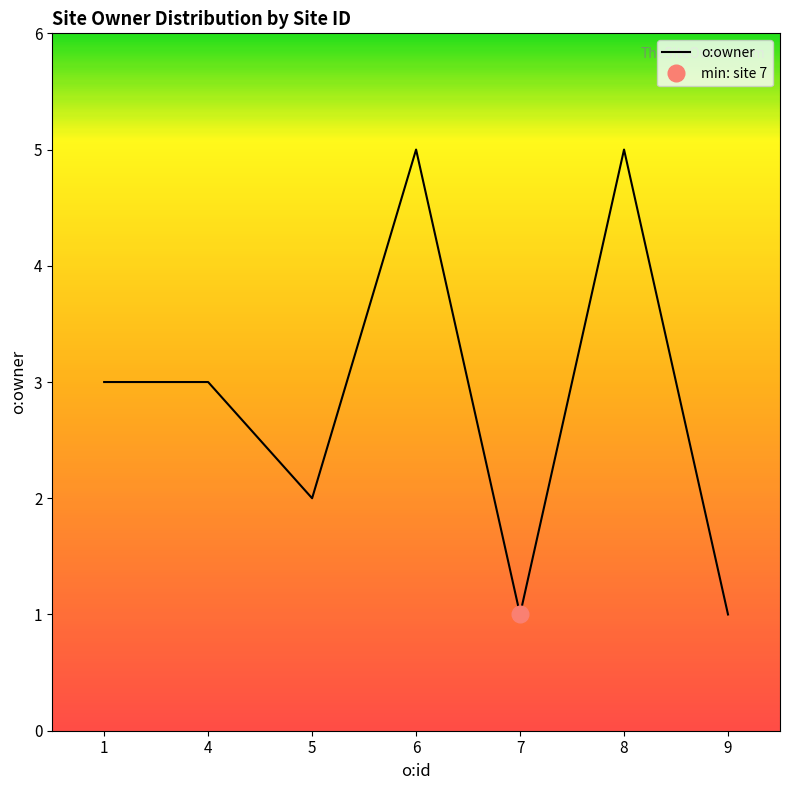

What is the sum of the values at 1 and 4?

6